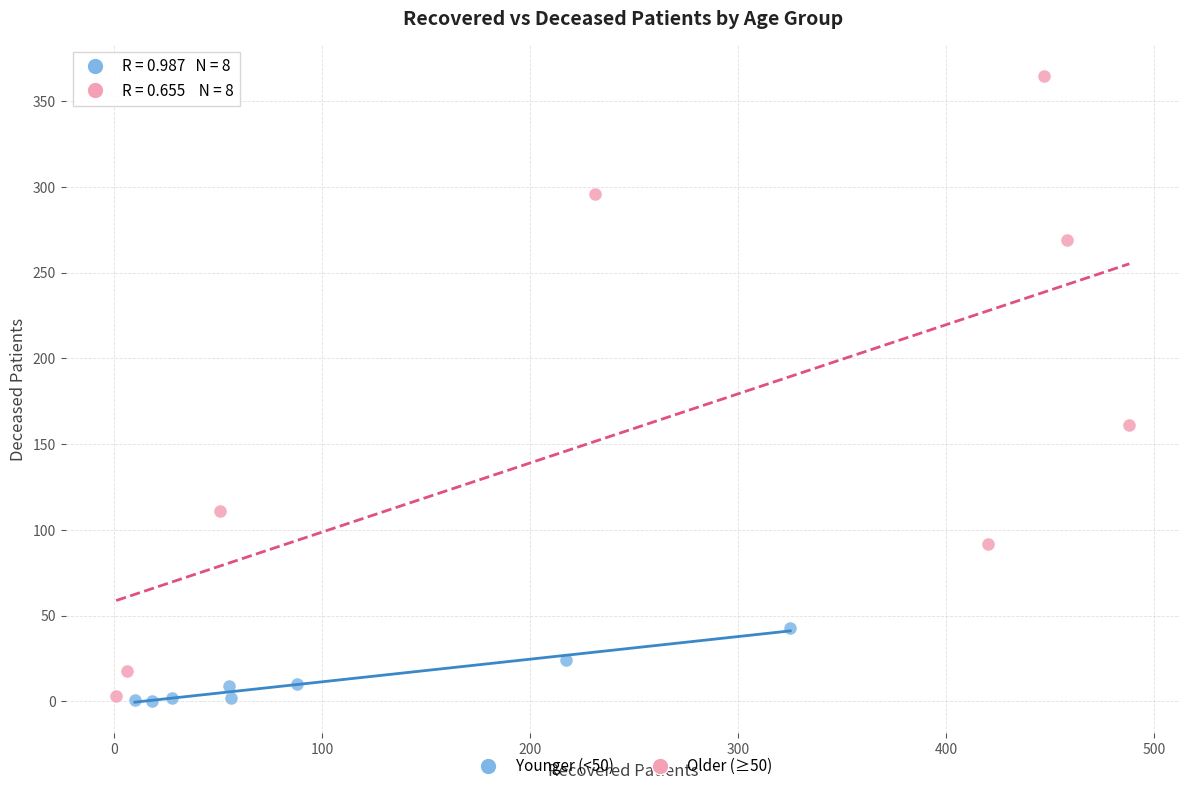

What are all the series names shown in the legend?

Younger (<50), Older (≥50)